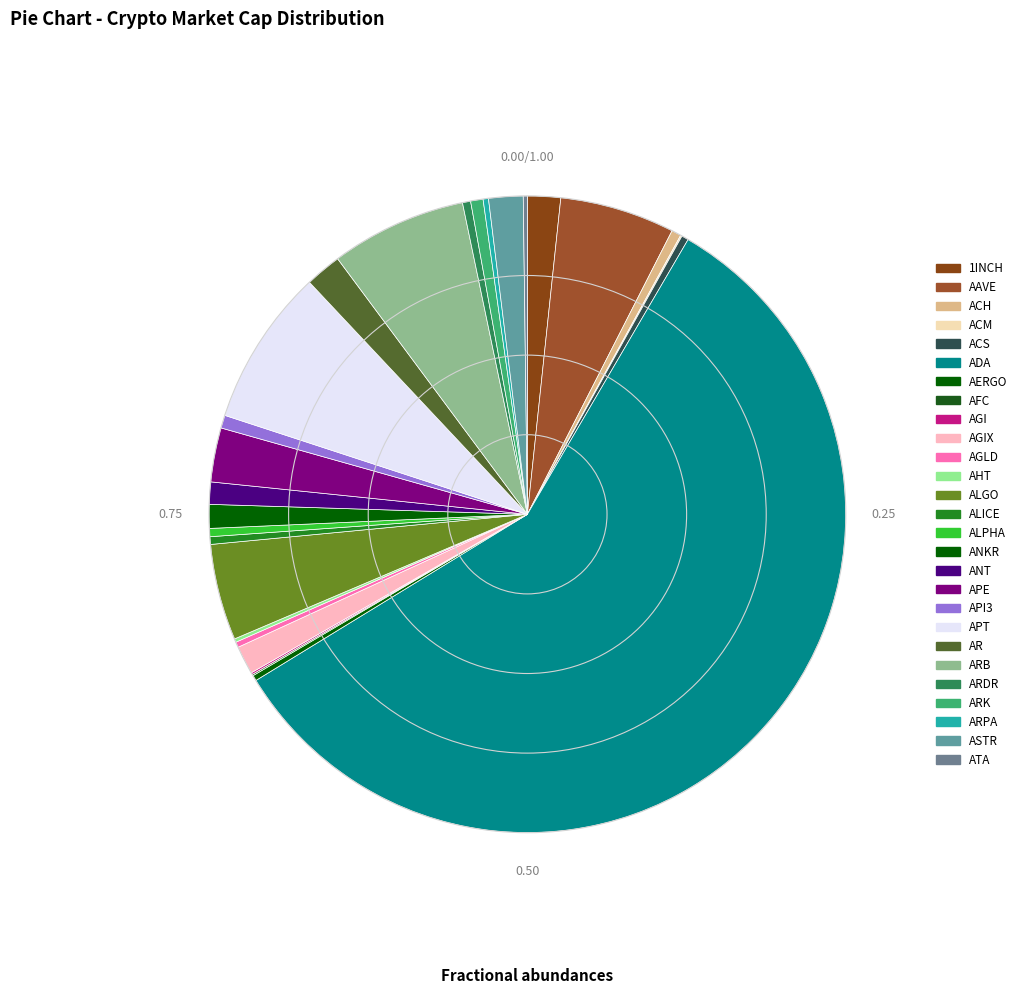

Combined, what portion of the pie is ACM and AAVE?

5.9%